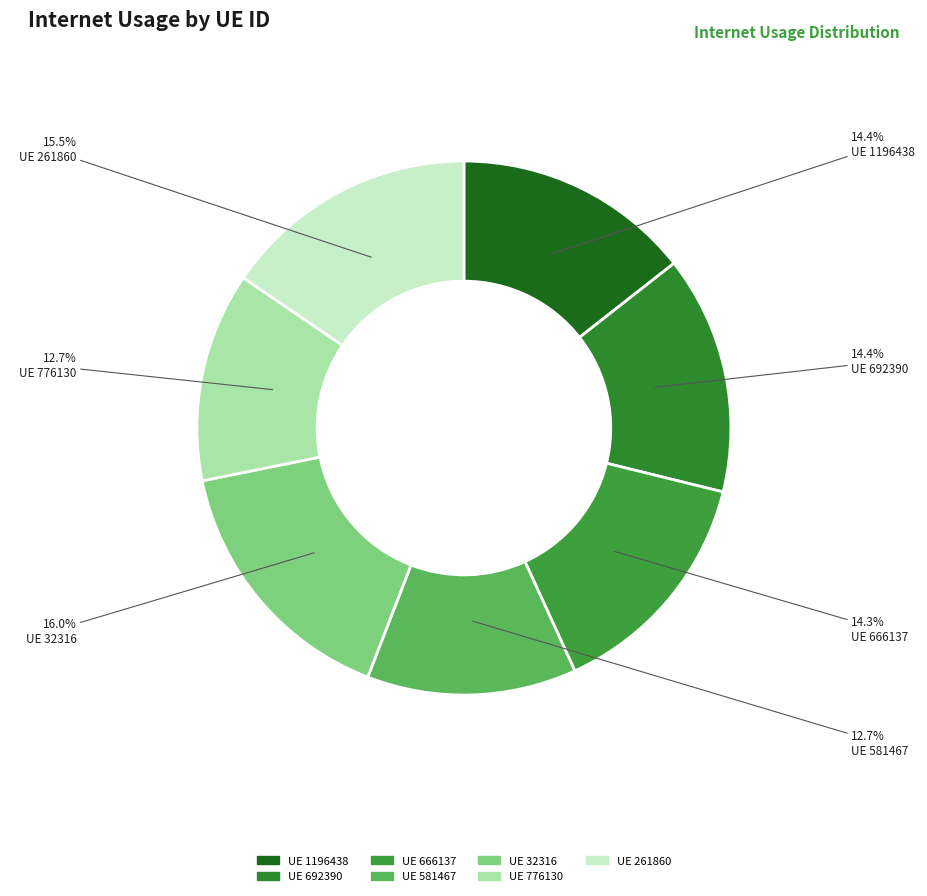

Is there any slice that represents more than half of the pie?

No